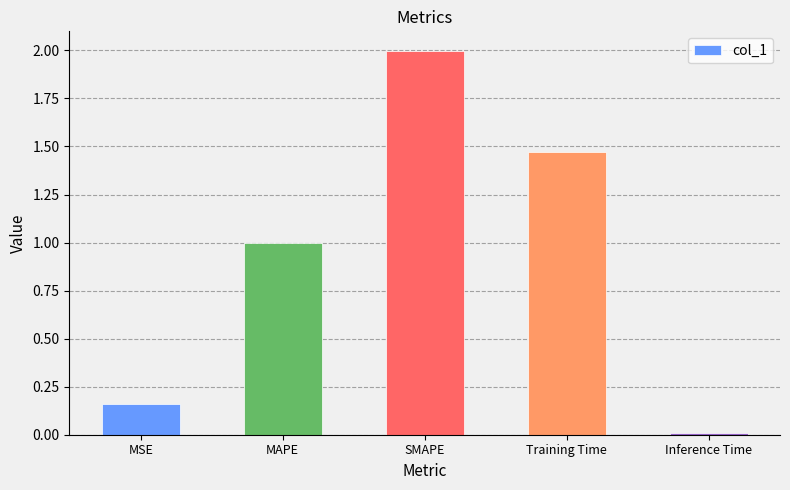

True or false: the data shows 0.3 at MSE.

False